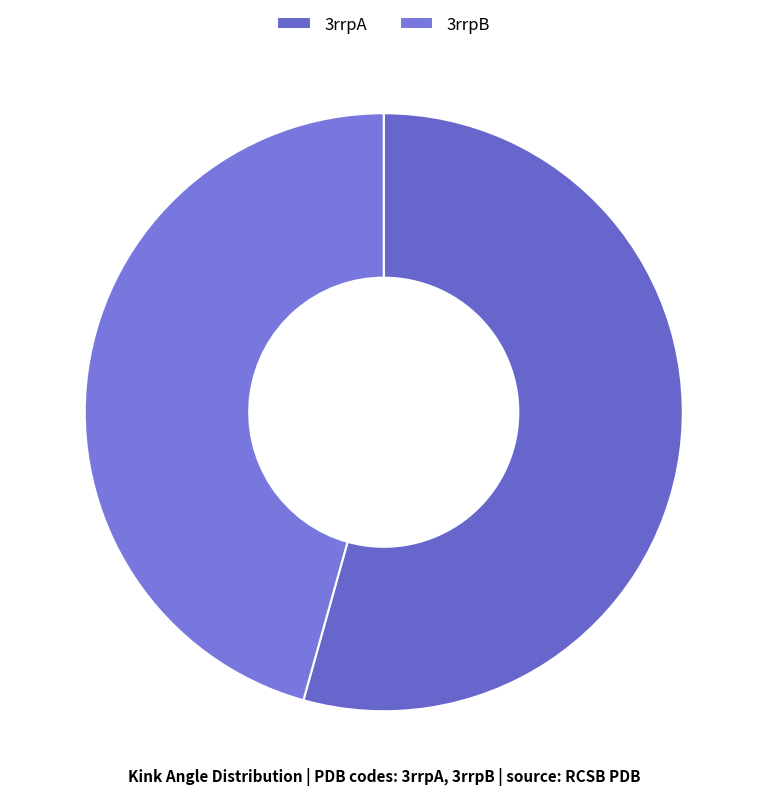

Which slice is the largest?

3rrpA